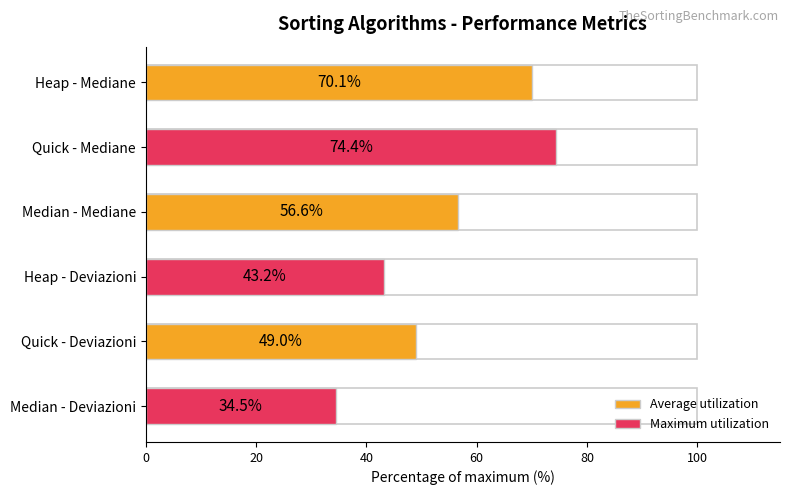

How many values in the Maximum utilization series exceed 43?

2